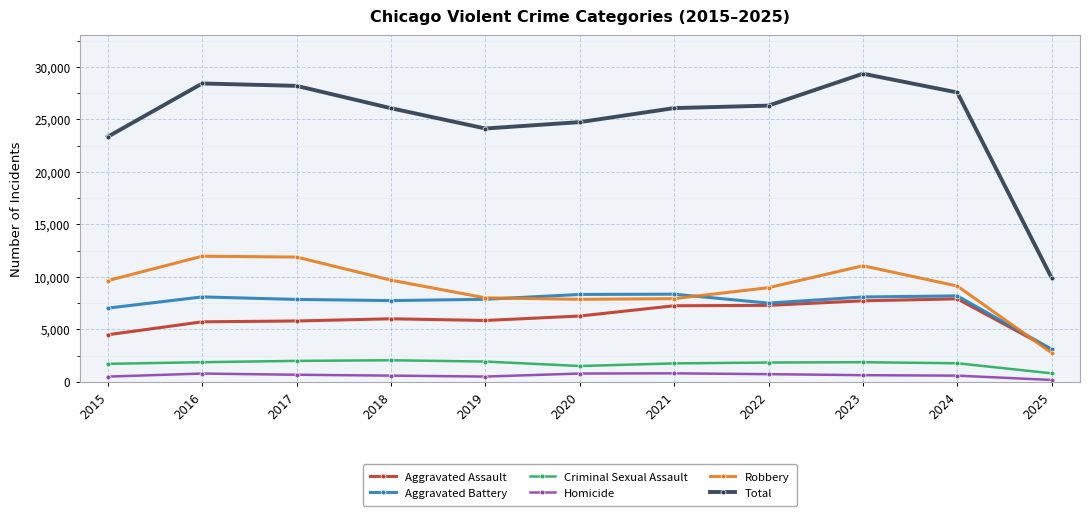

What is the maximum value for Aggravated Battery?

8346